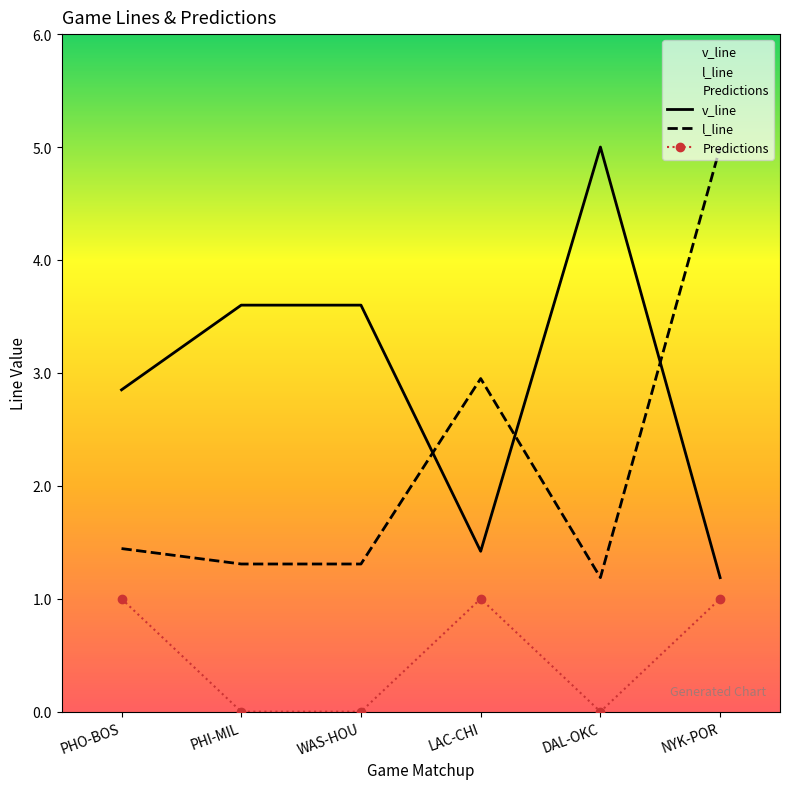

What is the spread (max minus min) of values at DAL-OKC?

5.0